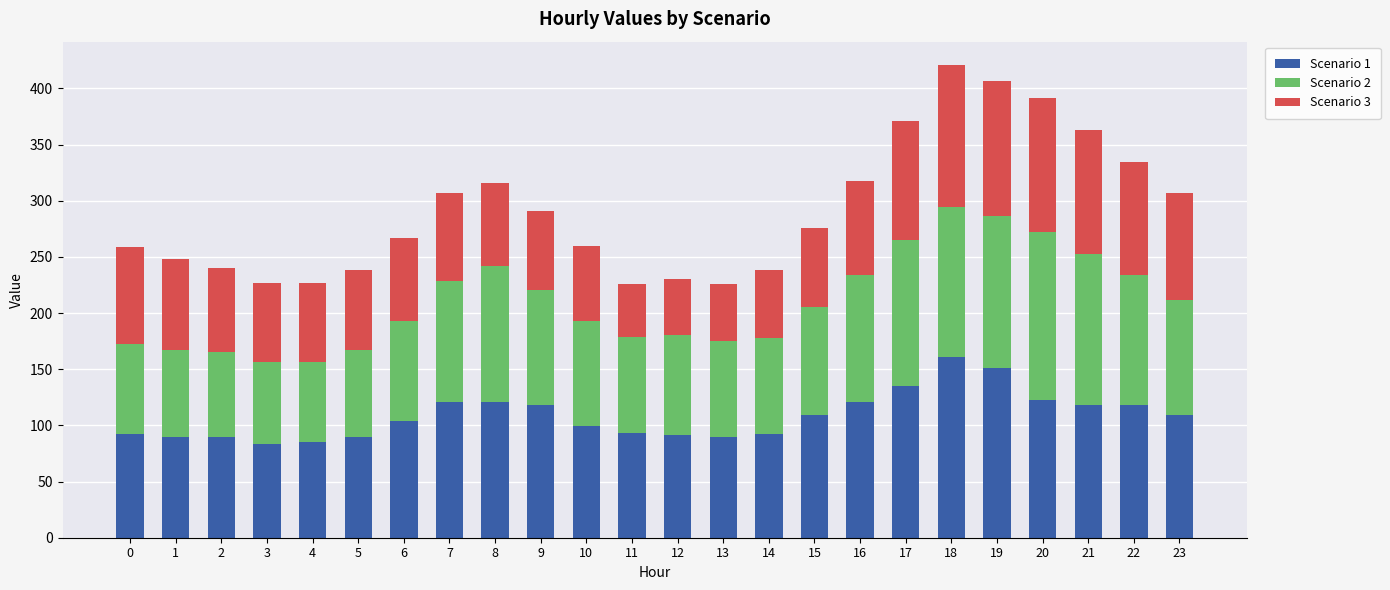

How many distinct data groups are displayed?

3